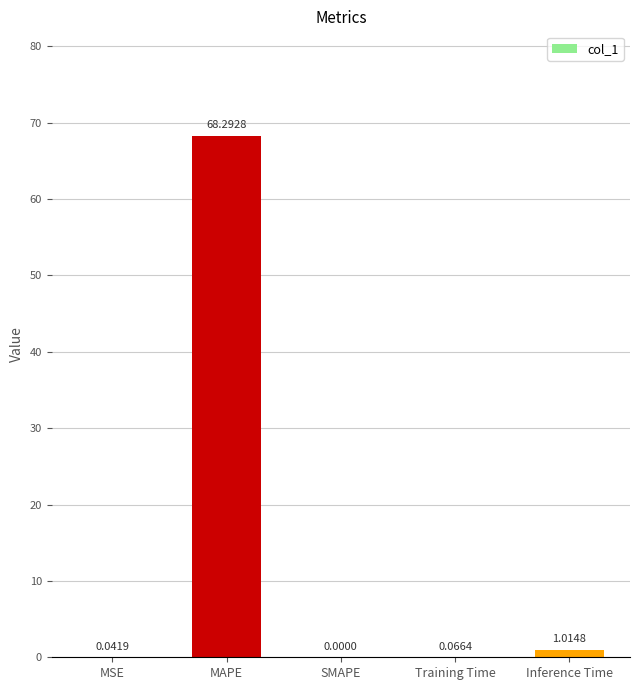

What is the maximum value shown in the chart?

68.3